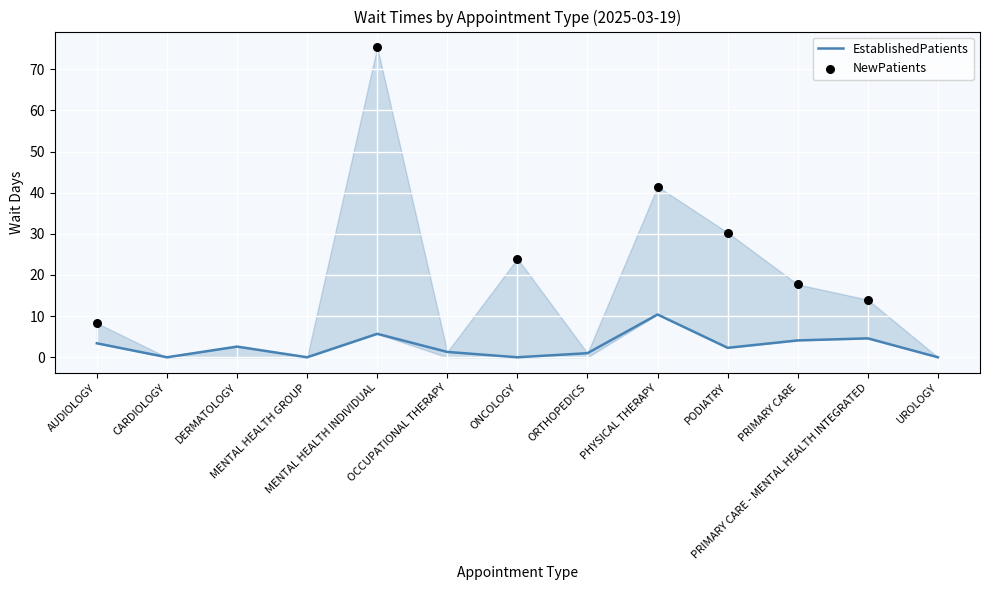

Which has a higher value, MENTAL HEALTH INDIVIDUAL or ORTHOPEDICS?

MENTAL HEALTH INDIVIDUAL